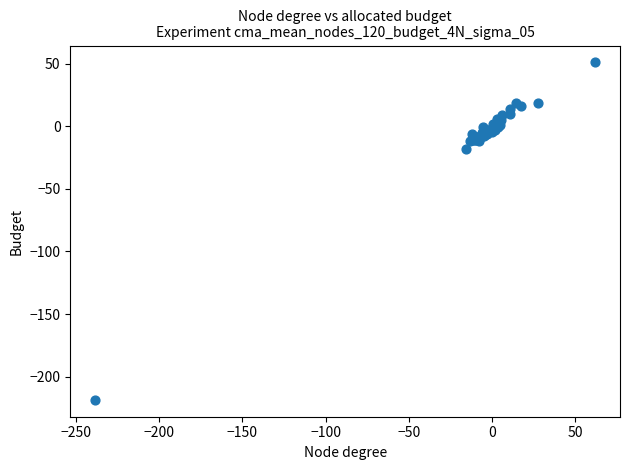

What Y value in the scatter plot is closest to -83?

-18.3